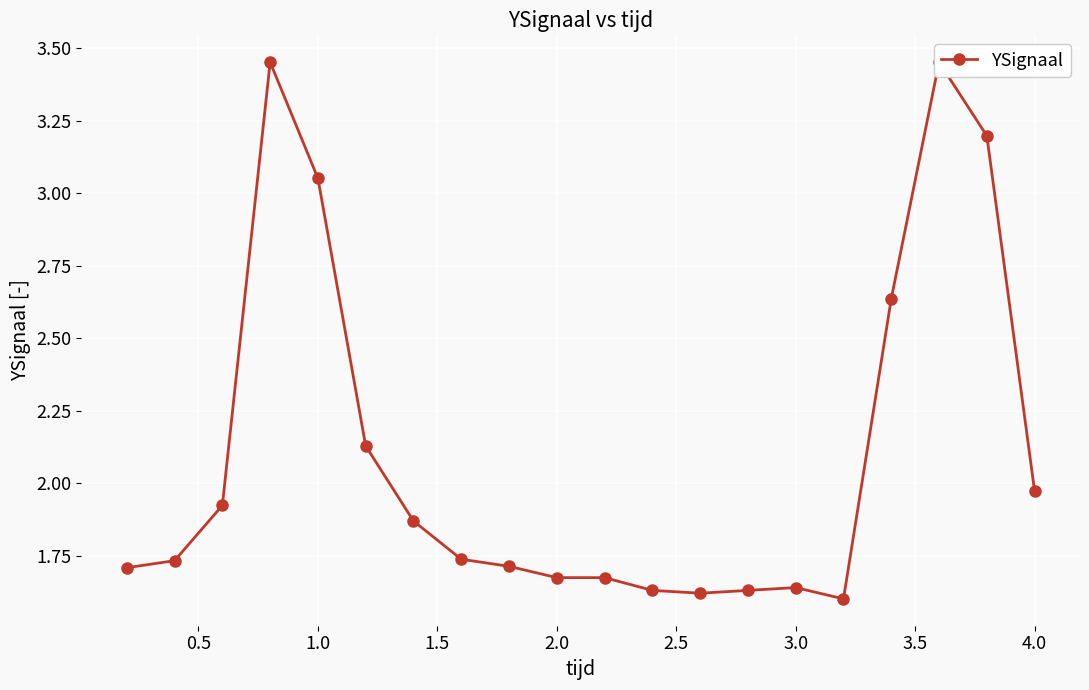

What is the difference between the maximum and minimum values?

1.9